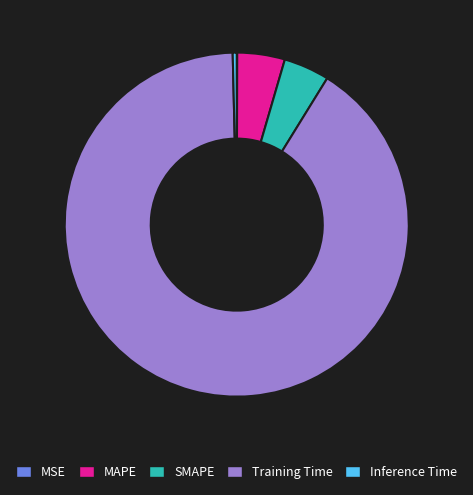

Is there a majority slice in this chart?

Yes